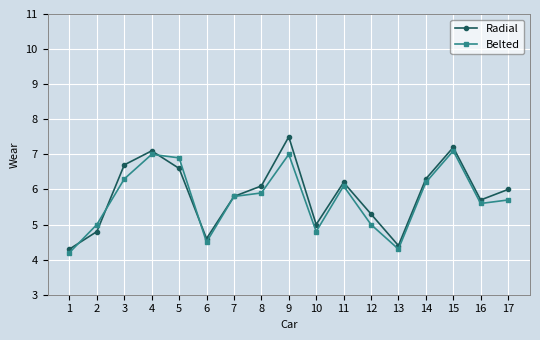

What is the value of the Radial point at the 6th from the left?

4.6